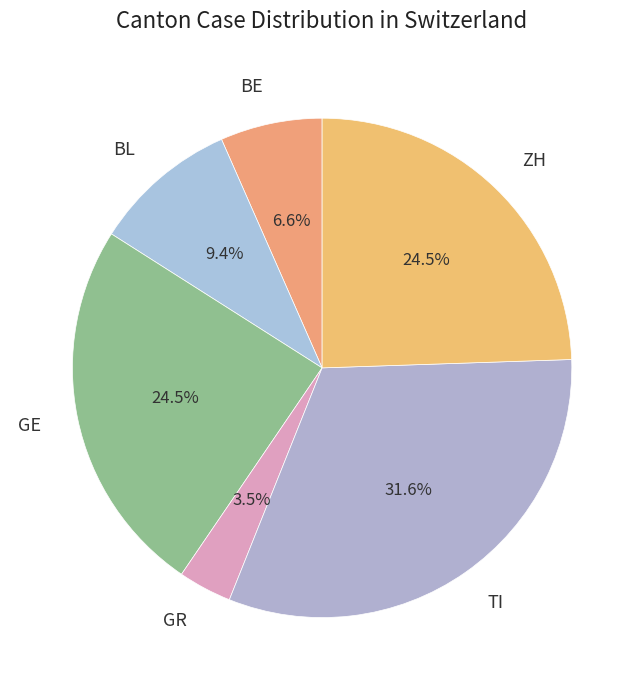

What percentage is NOT represented by BL?

90.6%